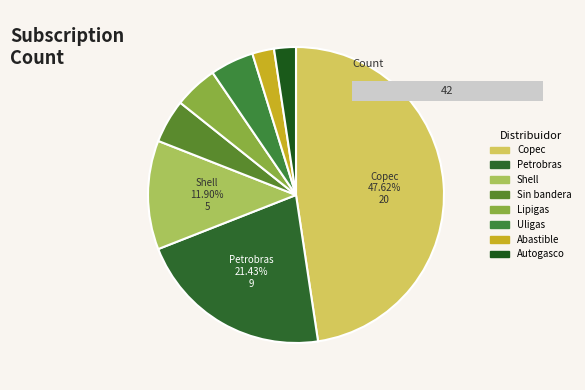

Rank the categories by value from highest to lowest.

Copec, Petrobras, Shell, Sin bandera, Lipigas, Uligas, Abastible, Autogasco